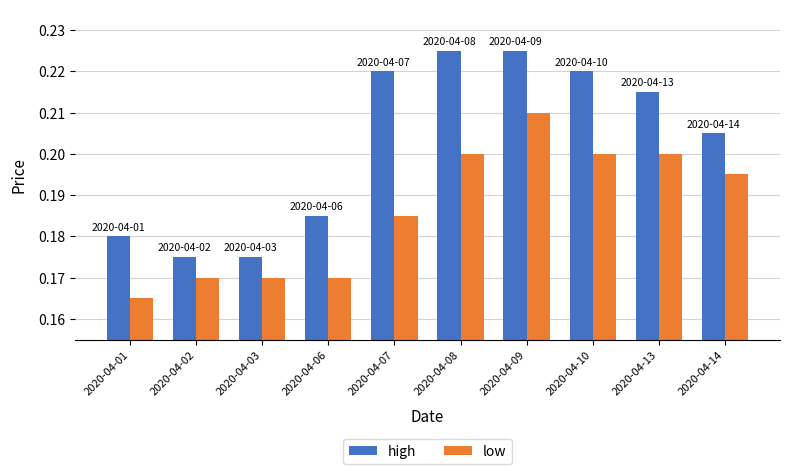

Between 2020-04-02 and 2020-04-06, which series saw the biggest shift?

high